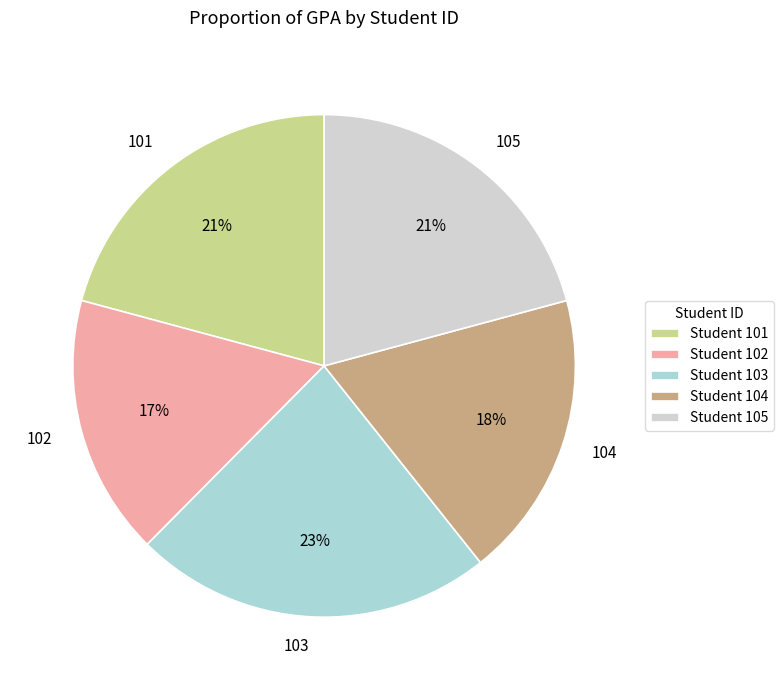

To the nearest percent, what is the difference between the largest and smallest slice percentages?

6%